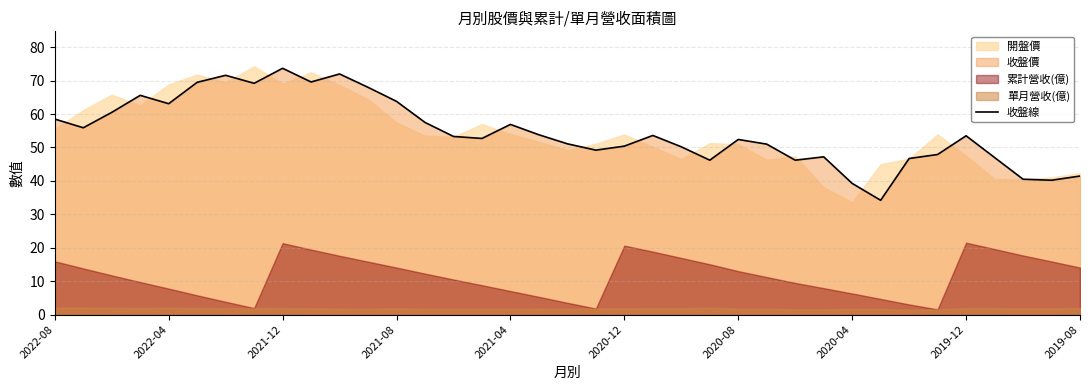

Reading right to left, what are all the values shown in this chart?

41.5	40.2	40.5	47.0	53.5	47.9	46.7	34.2	39.2	47.2	46.2	51.0	52.4	46.2	50.2	53.6	50.4	49.2	51.1	53.8	56.9	52.7	53.3	57.5	63.8	68.0	72.0	69.6	73.7	69.2	71.6	69.5	63.1	65.6	60.5	55.9	58.5